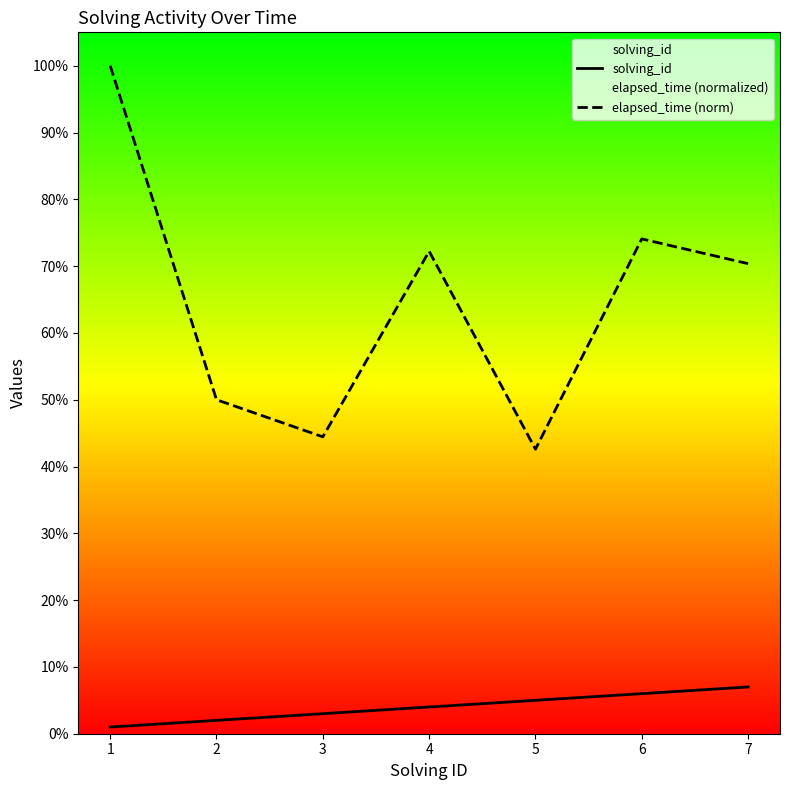

Is it true that elapsed_time (norm) equals 143.1 at 1?

False